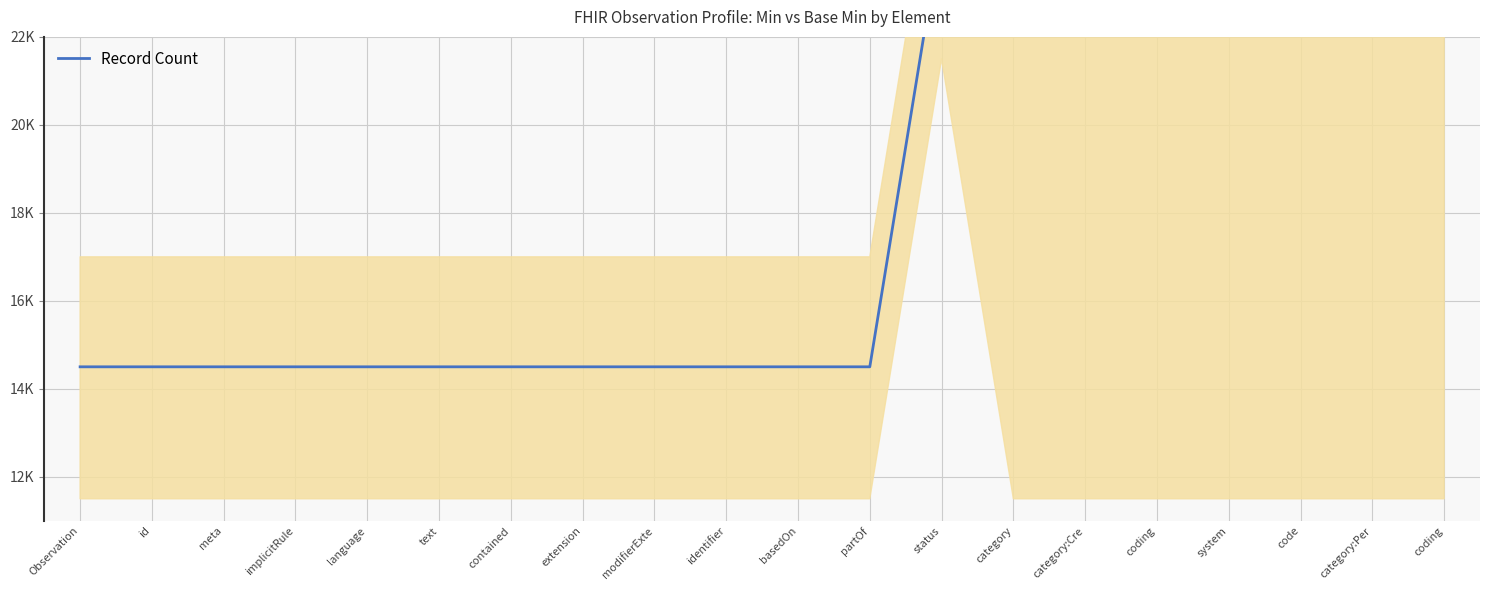

Is it true that the value at status is 40075?

False